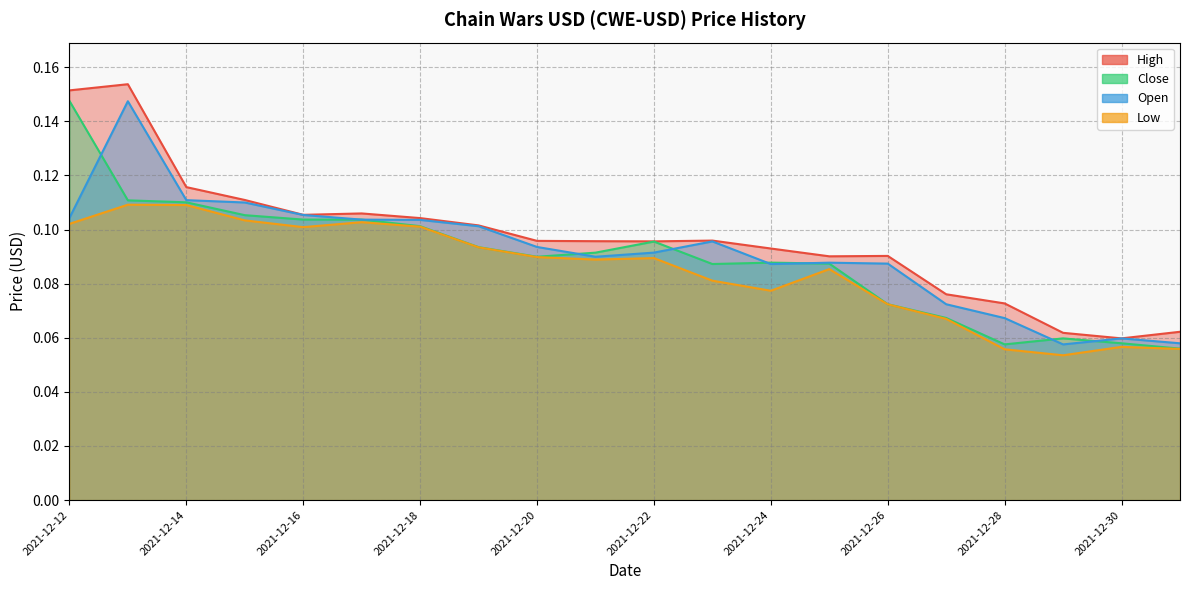

What is the total value across all series at 2021-12-24?

0.3